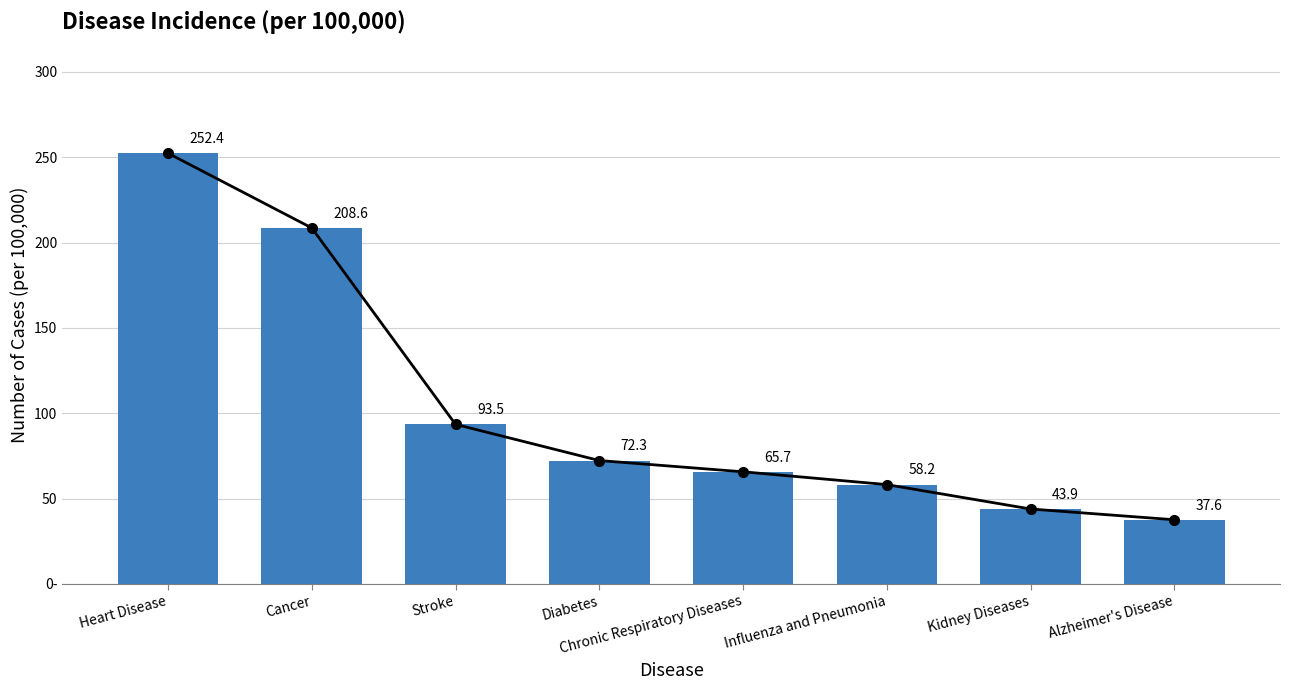

Reading left to right, list all the values displayed in this chart.

Heart Disease=252.4	Cancer=208.6	Stroke=93.5	Diabetes=72.3	Chronic Respiratory Diseases=65.7	Influenza and Pneumonia=58.2	Kidney Diseases=43.9	Alzheimer's Disease=37.6